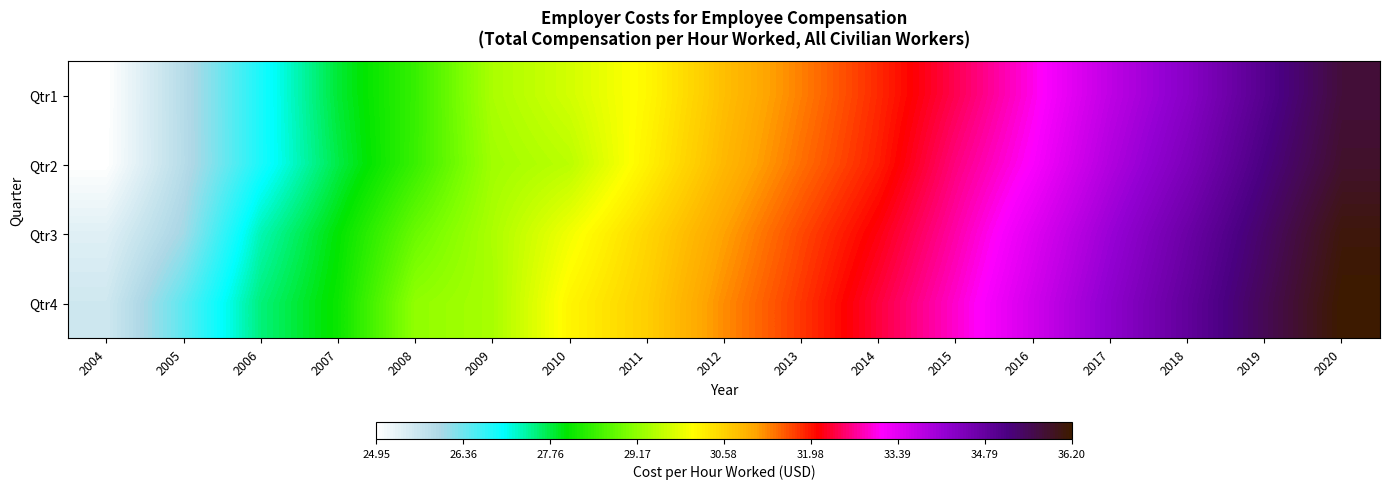

Reading left to right, extract all data points from this chart.

Qtr1: 2004=24.9	2005=25.9	2006=26.9	2007=27.8	2008=28.5	2009=29.4	2010=29.7	2011=30.1	2012=30.8	2013=31.3	2014=31.9	2015=32.4	2016=33.0	2017=33.7	2018=34.3	2019=35.0	2020=35.7
Qtr2: 2004=25.0	2005=25.9	2006=26.9	2007=27.8	2008=28.5	2009=29.3	2010=29.5	2011=30.2	2012=30.9	2013=31.4	2014=31.9	2015=32.6	2016=33.2	2017=33.9	2018=34.5	2019=35.2	2020=35.8
Qtr3: 2004=25.4	2005=26.1	2006=27.3	2007=28.0	2008=28.9	2009=29.4	2010=30.0	2011=30.5	2012=31.1	2013=31.7	2014=32.2	2015=32.8	2016=33.4	2017=34.1	2018=34.7	2019=35.4	2020=36.1
Qtr4: 2004=25.6	2005=26.5	2006=27.5	2007=28.1	2008=29.2	2009=29.4	2010=30.2	2011=30.6	2012=31.2	2013=31.8	2014=32.4	2015=32.9	2016=33.6	2017=34.2	2018=34.8	2019=35.5	2020=36.2